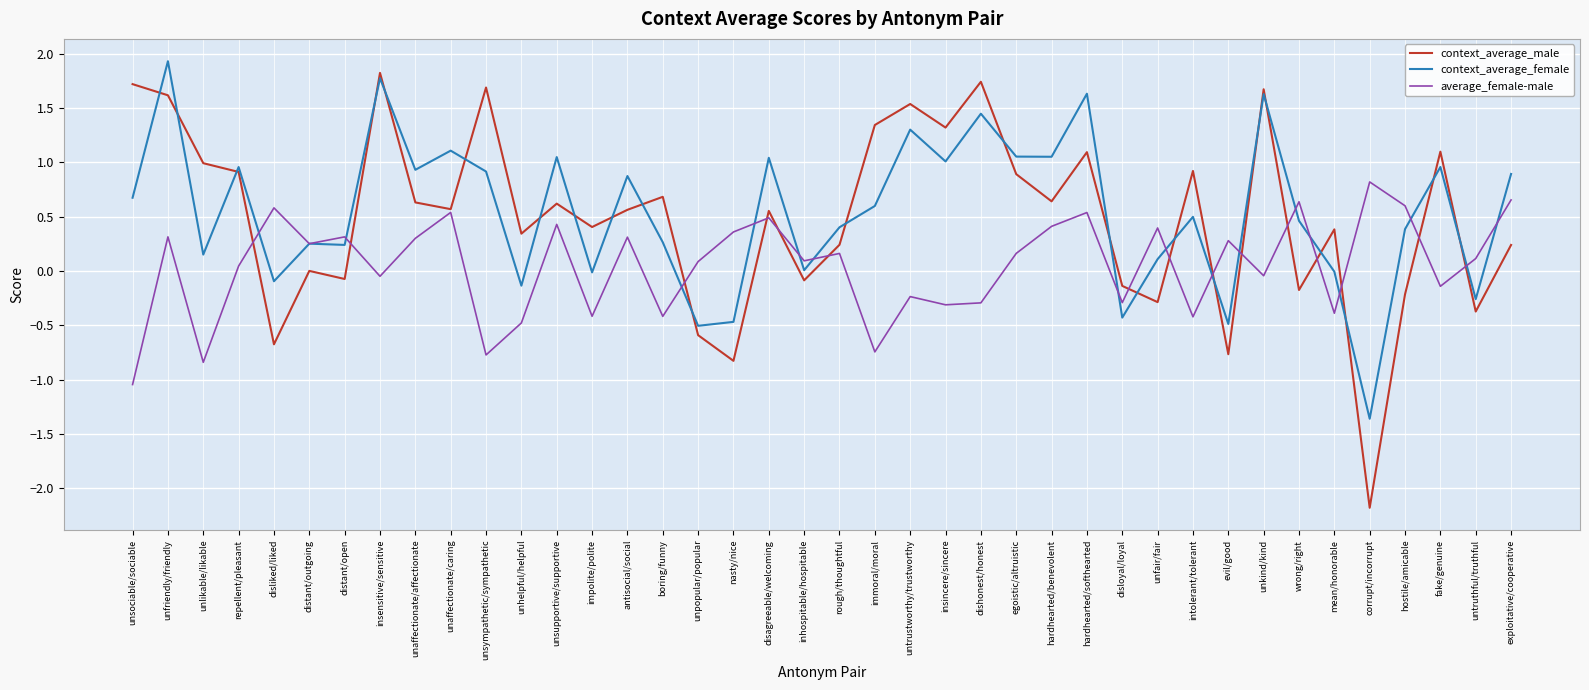

What value does the context_average_female series have at corrupt/incorrupt?

-1.4